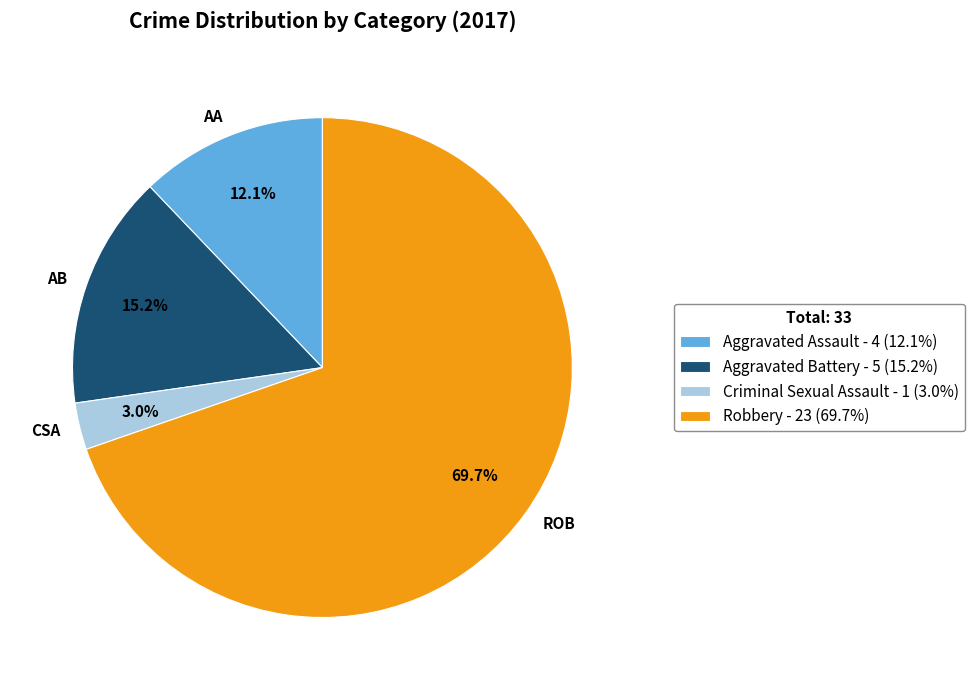

Between Aggravated Assault and Aggravated Battery, which is larger?

Aggravated Battery